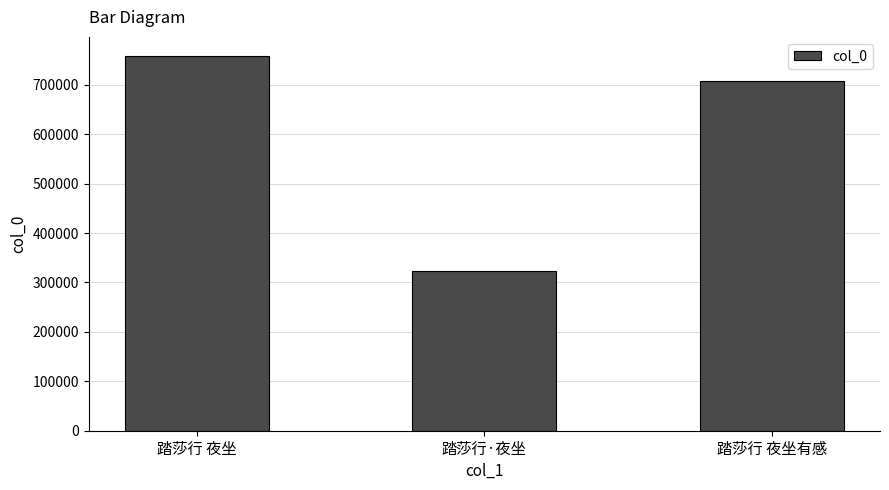

What is the ratio of the value at 踏莎行 夜坐 to the value at 踏莎行 夜坐有感?

1.1